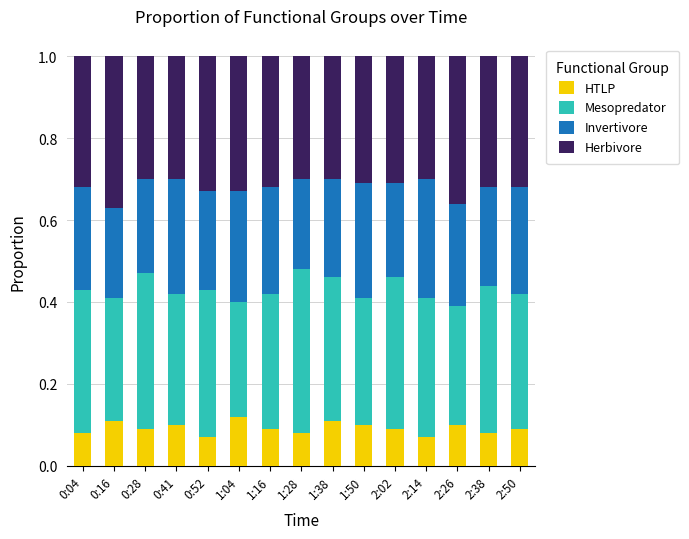

What is the total value across all series at 0:28?

1.0